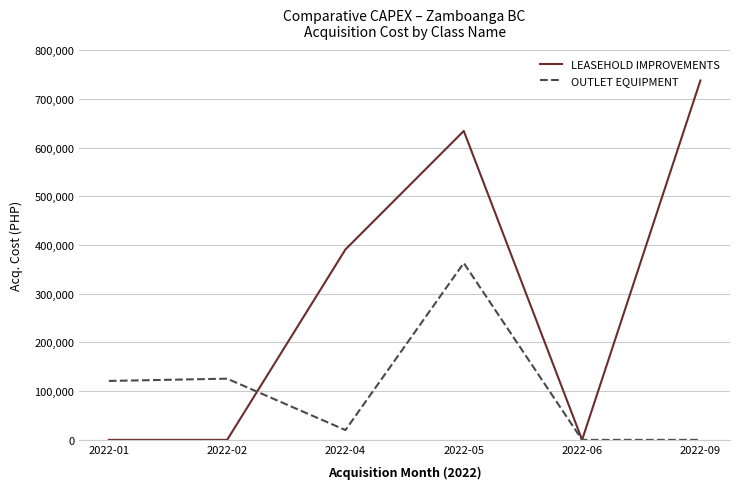

What is the spread (max minus min) of values at 2022-02?

125599.4